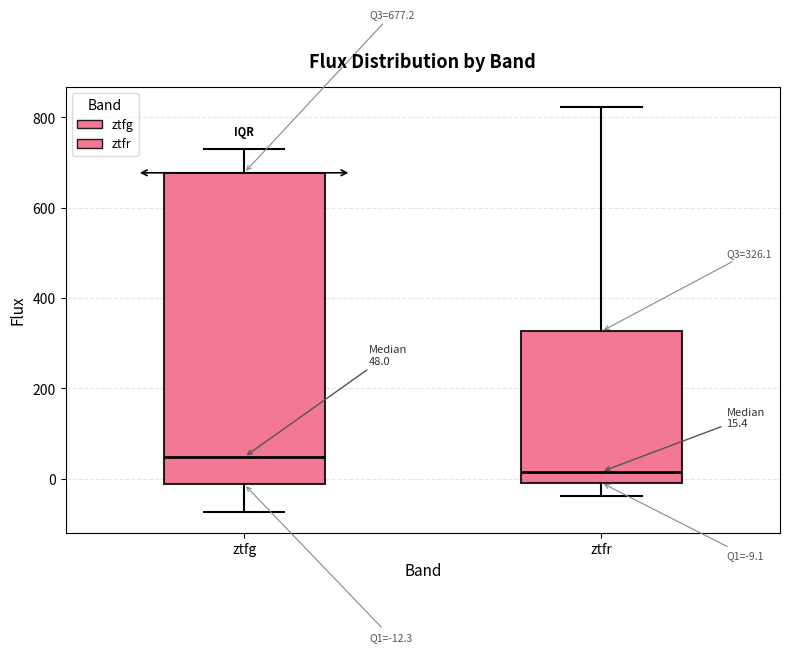

Which box's median line is the lowest?

ztfr